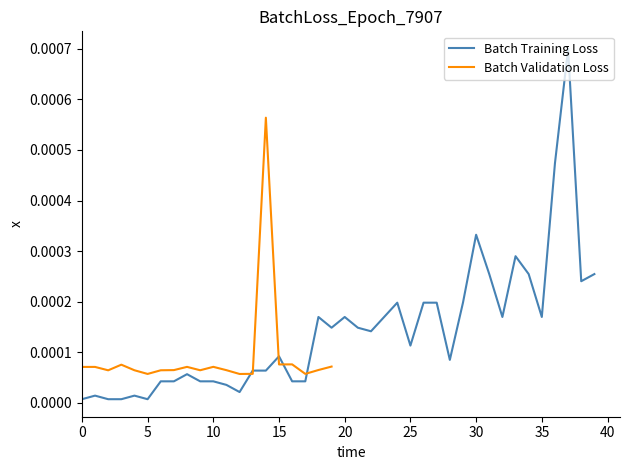

Which has a higher value, 18 or 29?

29